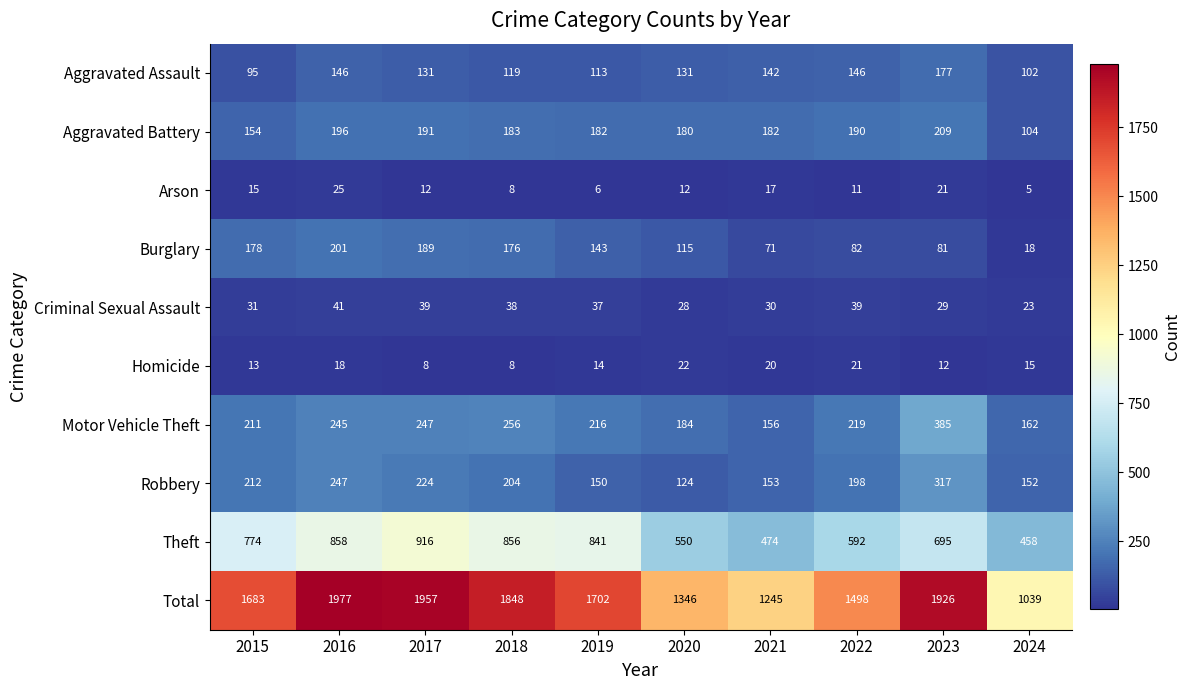

At which category is the sum across all series the highest?

2016